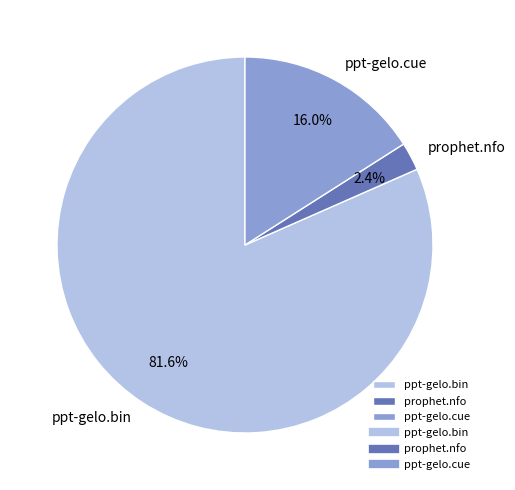

What is the largest slice in the pie chart?

ppt-gelo.bin